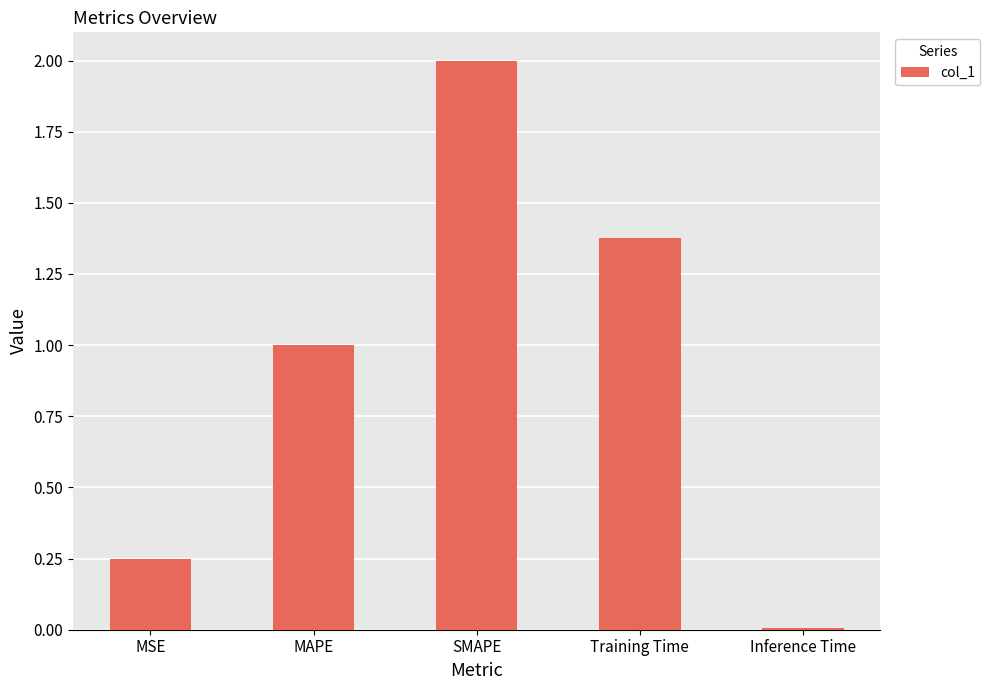

True or false: the data shows 1.0 at MAPE.

True